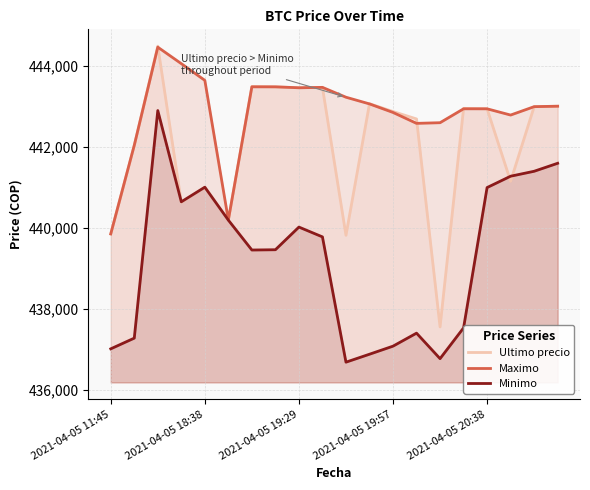

Reading left to right, list all the values displayed in this chart.

Ultimo precio: 439856	442042	444489	440637	441009	440200	443496	443485	443462	443472	439823	443069	442876	442693	437562	442954	442943	441154	442996	443007
Maximo: 439856	442042	444464	444057	443645	440200	443485	443485	443462	443472	443229	443064	442853	442584	442600	442943	442943	442789	442996	443007
Minimo: 437021	437285	442900	440648	441009	440196	439459	439466	440025	439783	436692	436888	437087	437408	436779	437538	441000	441280	441402	441599